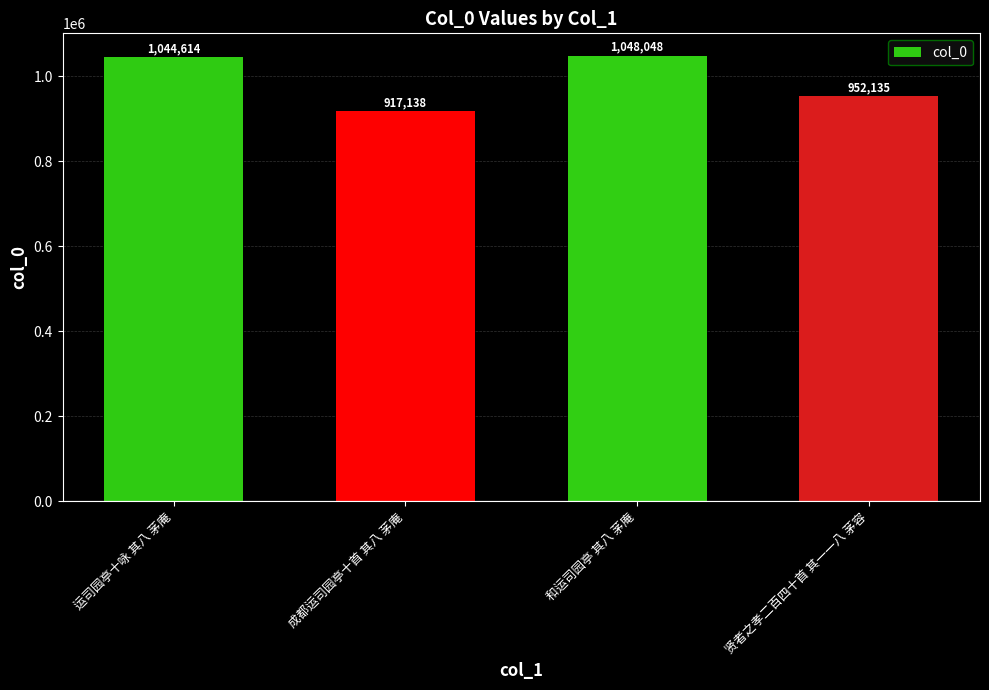

How many bars are there in total?

4